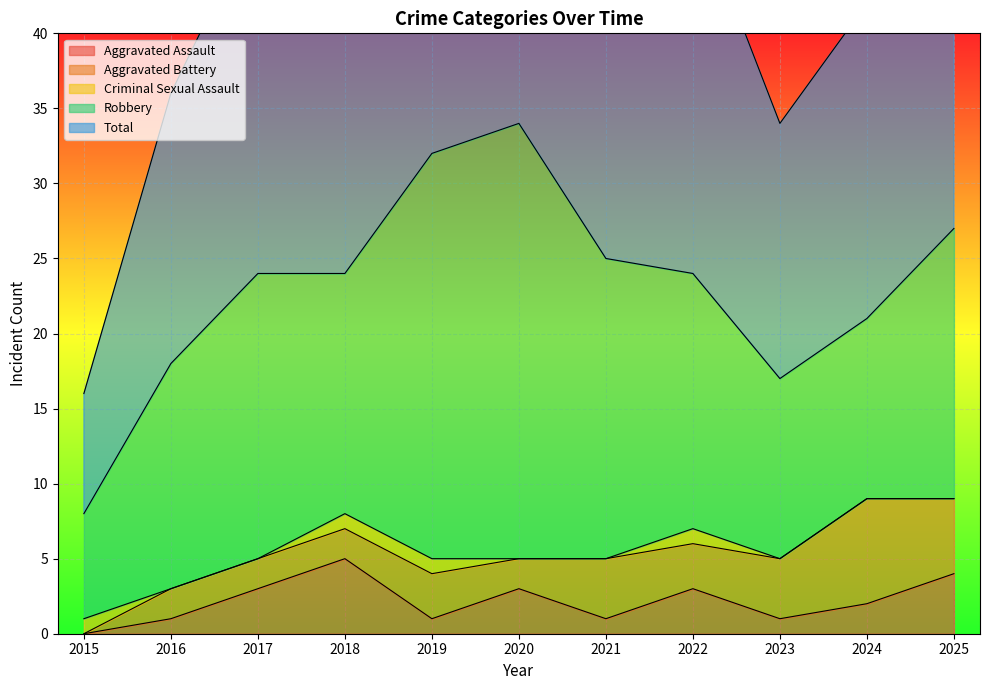

What value does the Aggravated Battery series have at 2022?

3